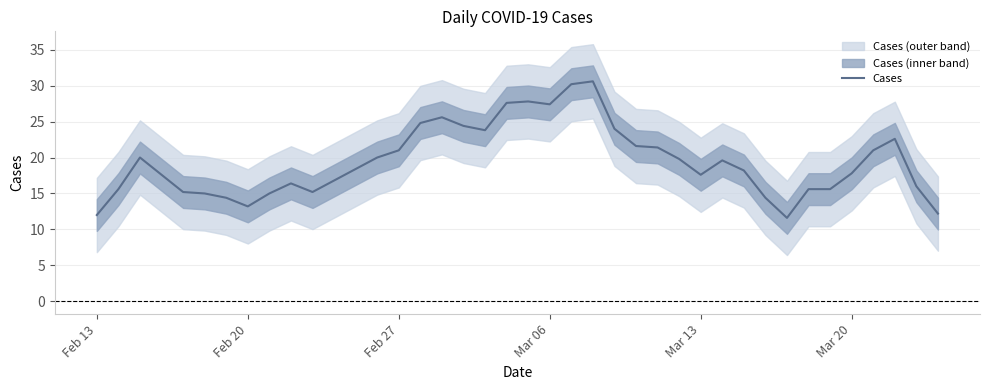

How many lines are shown in the chart?

1